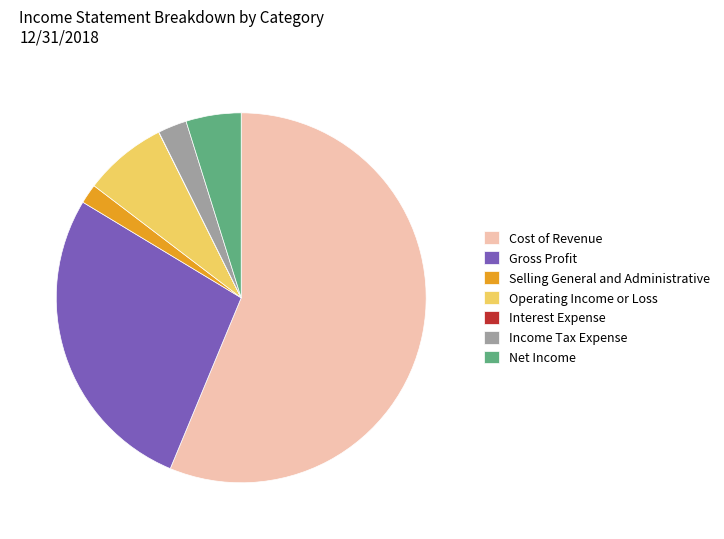

Which slice represents more than half of the pie?

Cost of Revenue